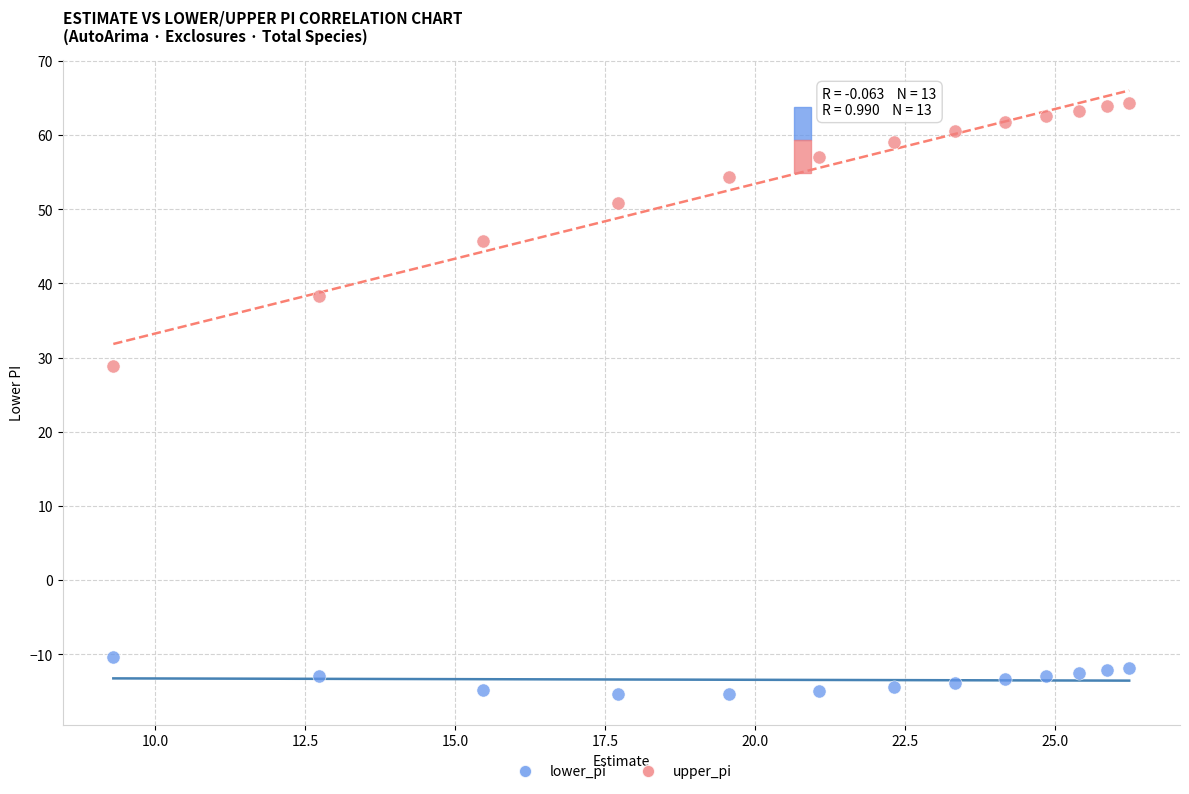

Which series reaches the maximum Y coordinate?

upper_pi